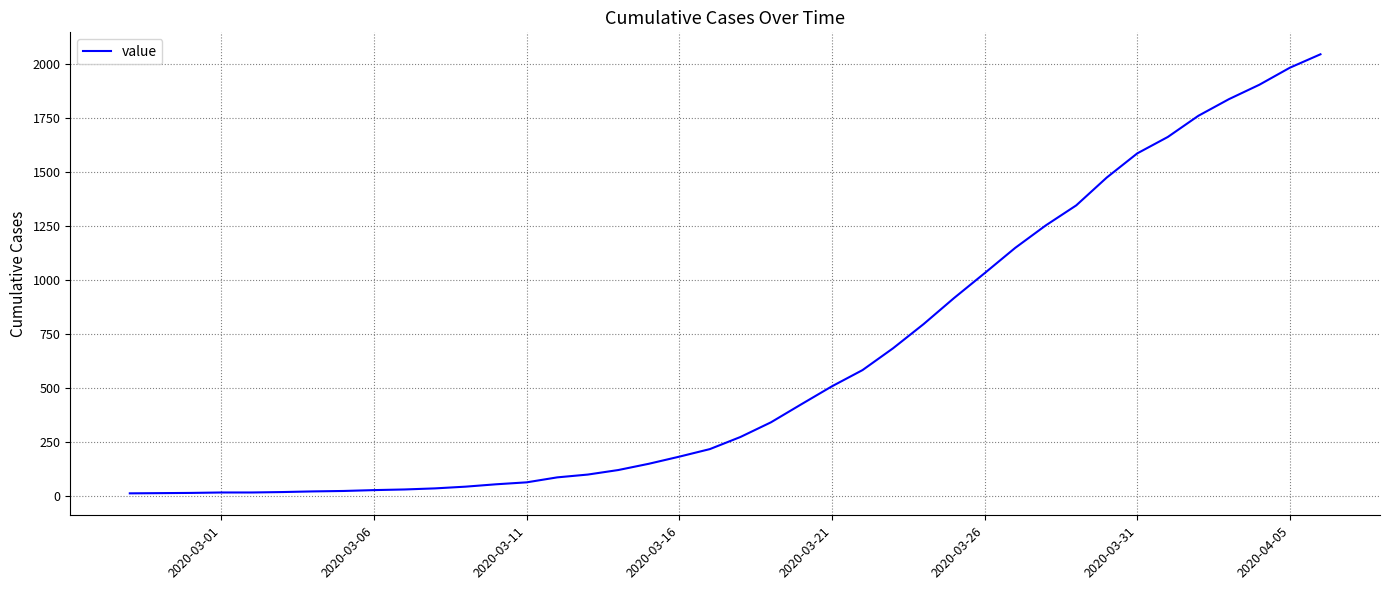

What is the greatest value displayed?

2047